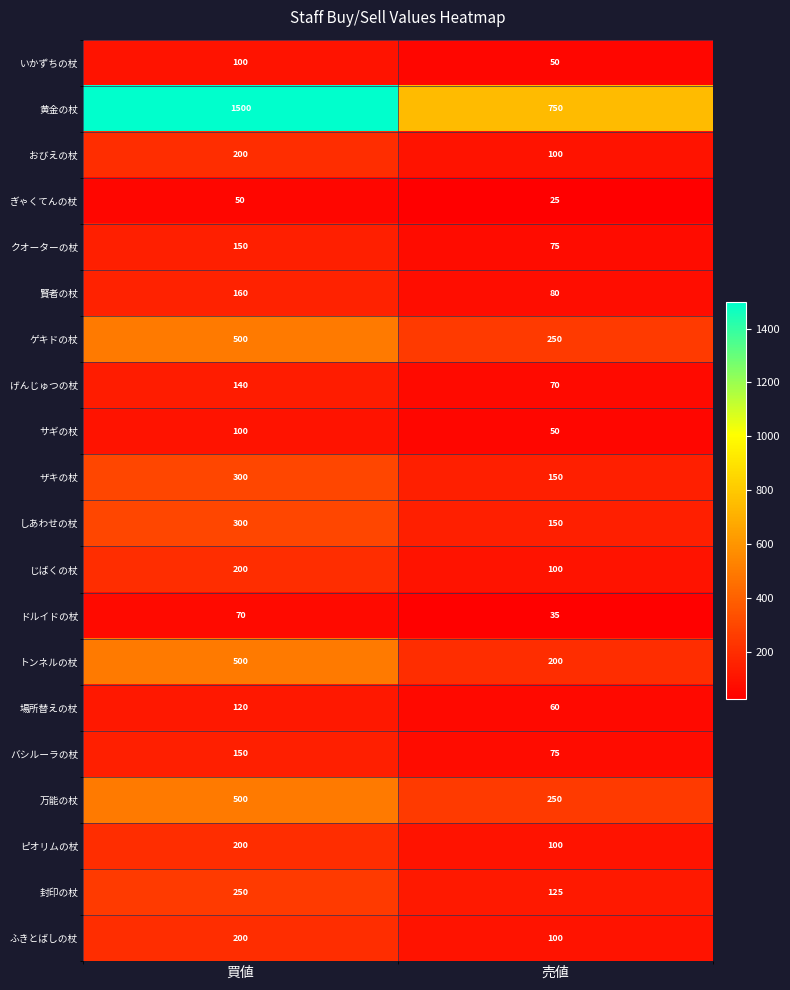

List the labels in order of ピオリムの杖 value, smallest first.

売値, 買値